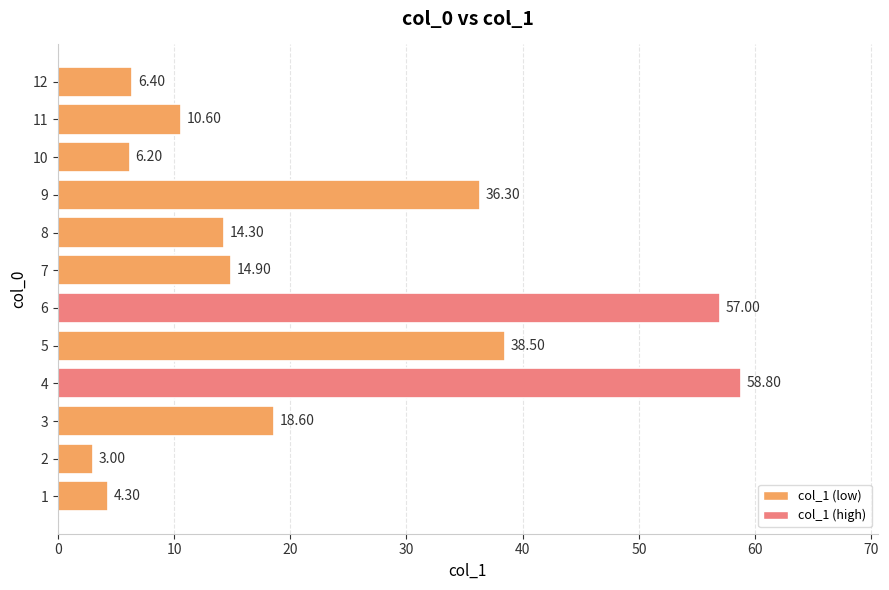

Approximately how many times larger is the value at 4 compared to 6?

1.0